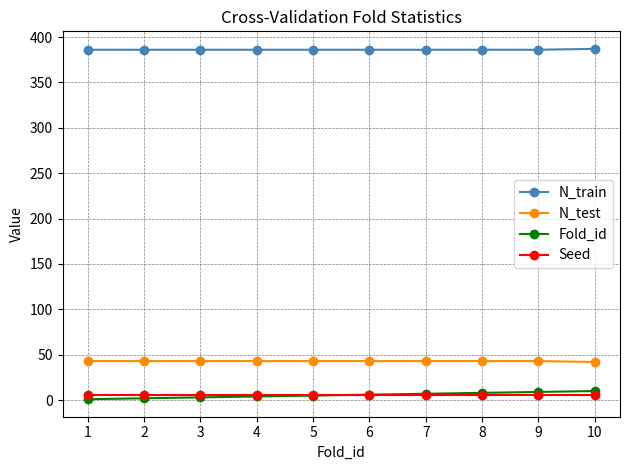

Which series has the largest total across all categories?

N_train